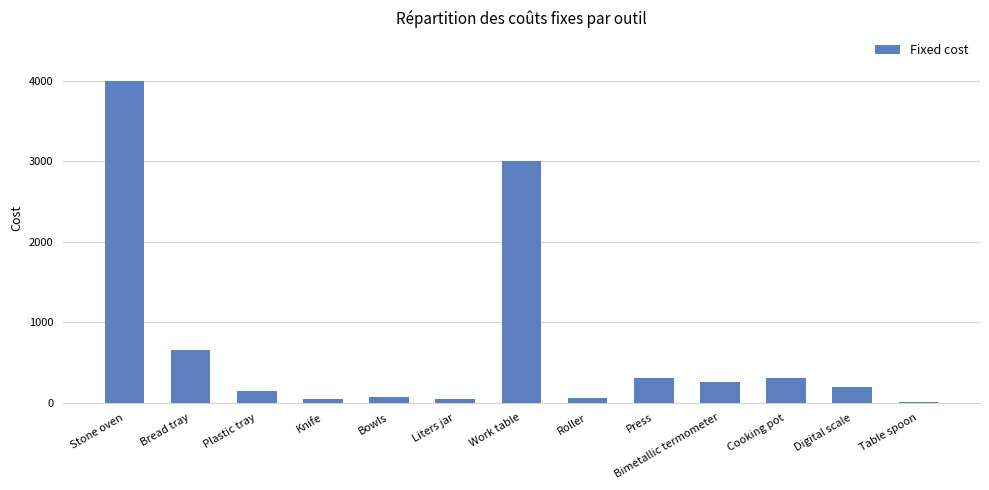

The chart shows a value of 898 at Stone oven. True or false?

False